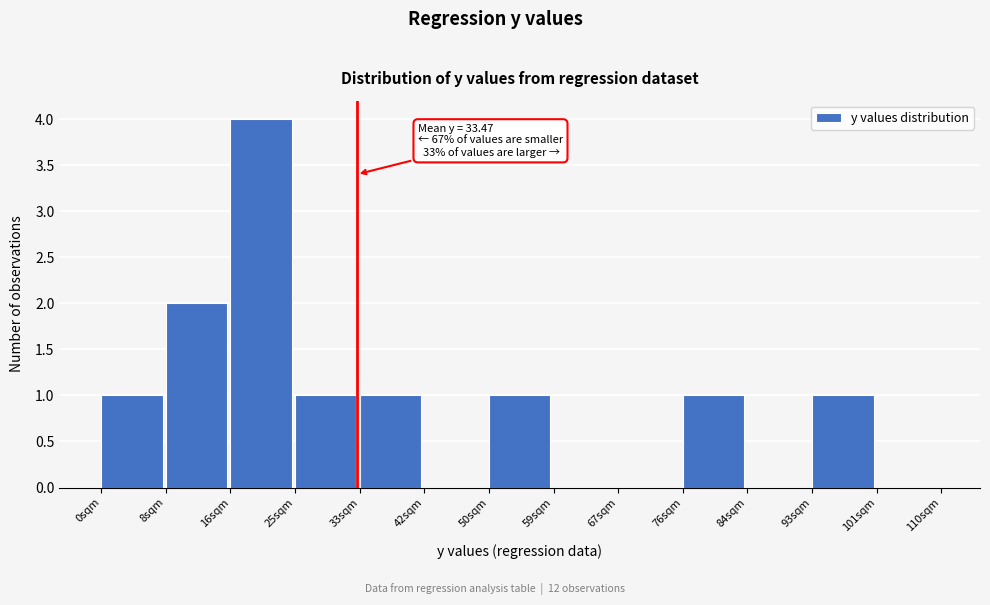

Over which range of the x-axis is the bar tallest?

17 to 25